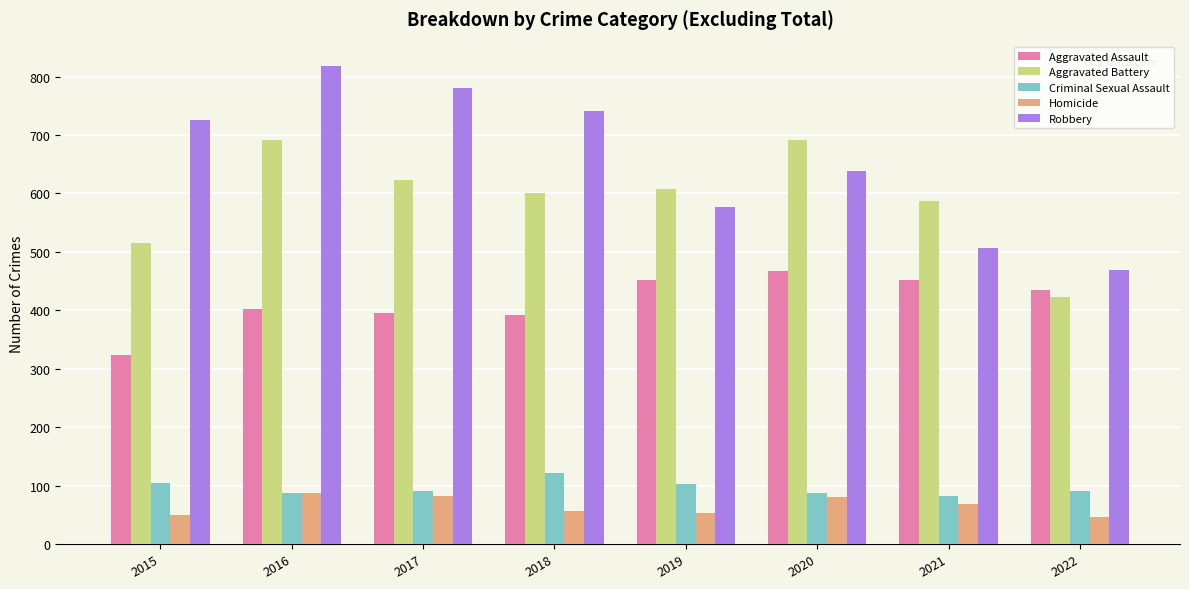

Which series has the widest spread of values?

Robbery